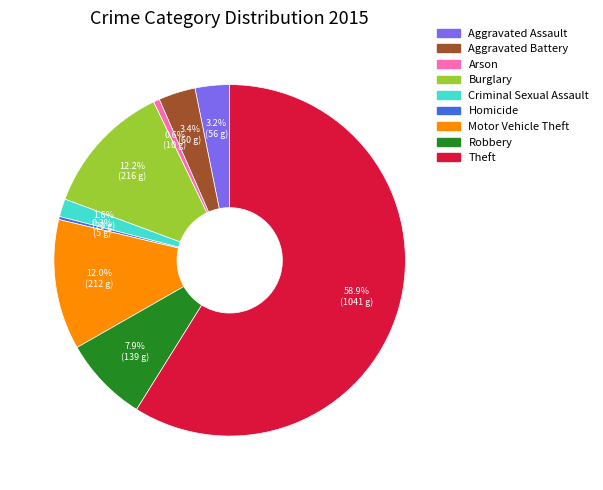

Is it true that Arson is 11% of the pie?

False